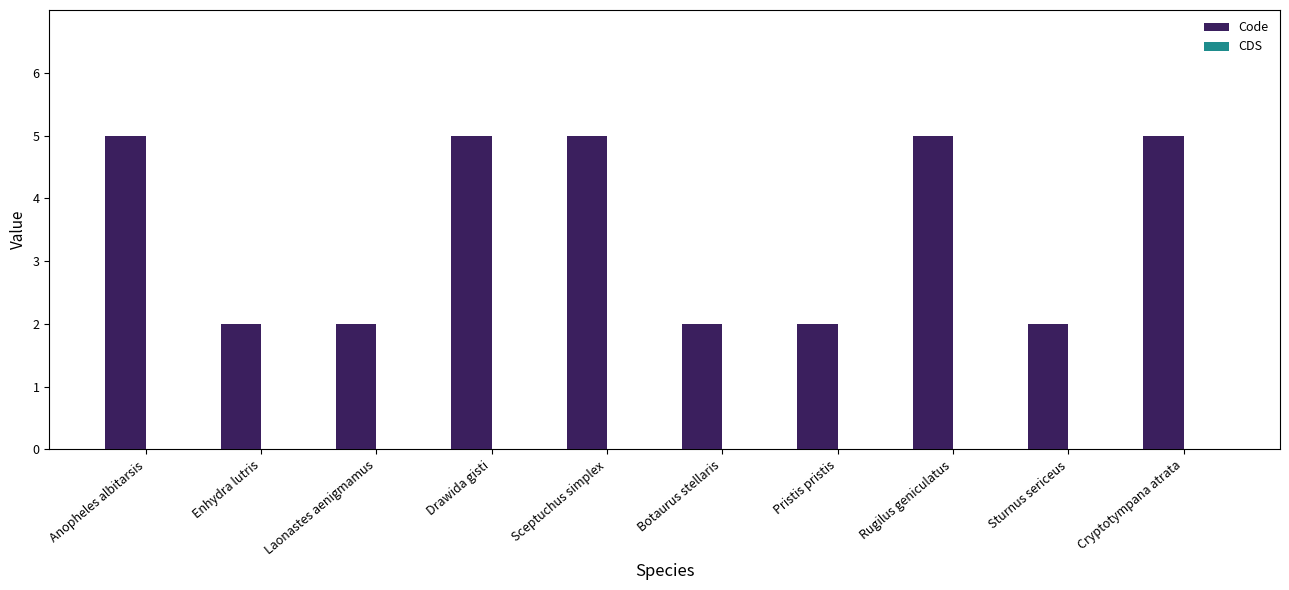

Reading right to left, what are all the values shown in this chart?

5	2	5	2	2	5	5	2	2	5